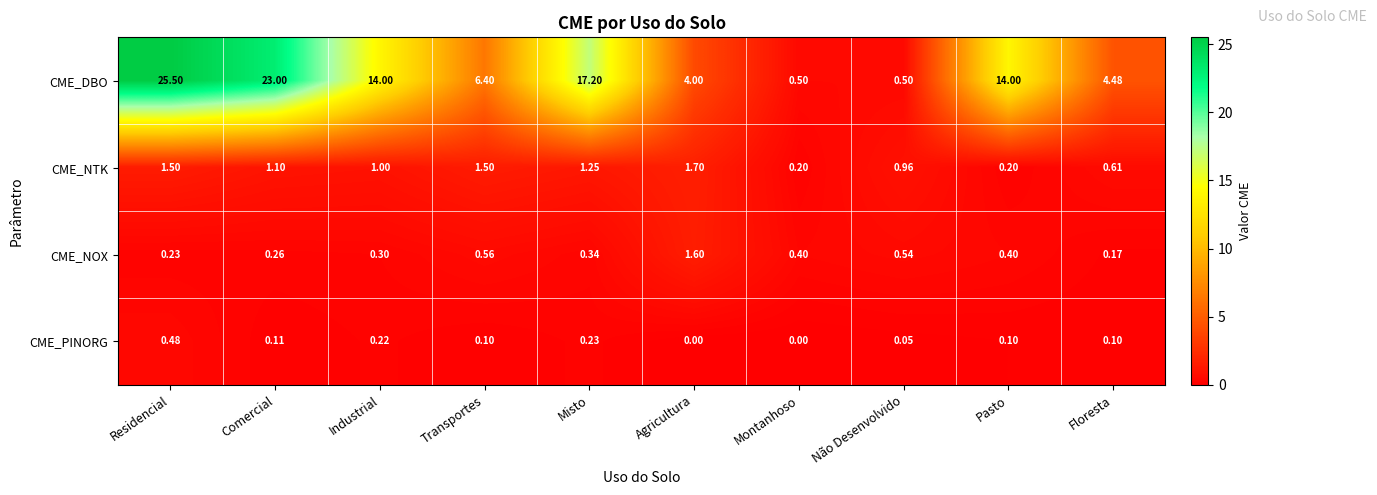

Rank the series at Industrial from highest to lowest value.

CME_DBO, CME_NTK, CME_NOX, CME_PINORG